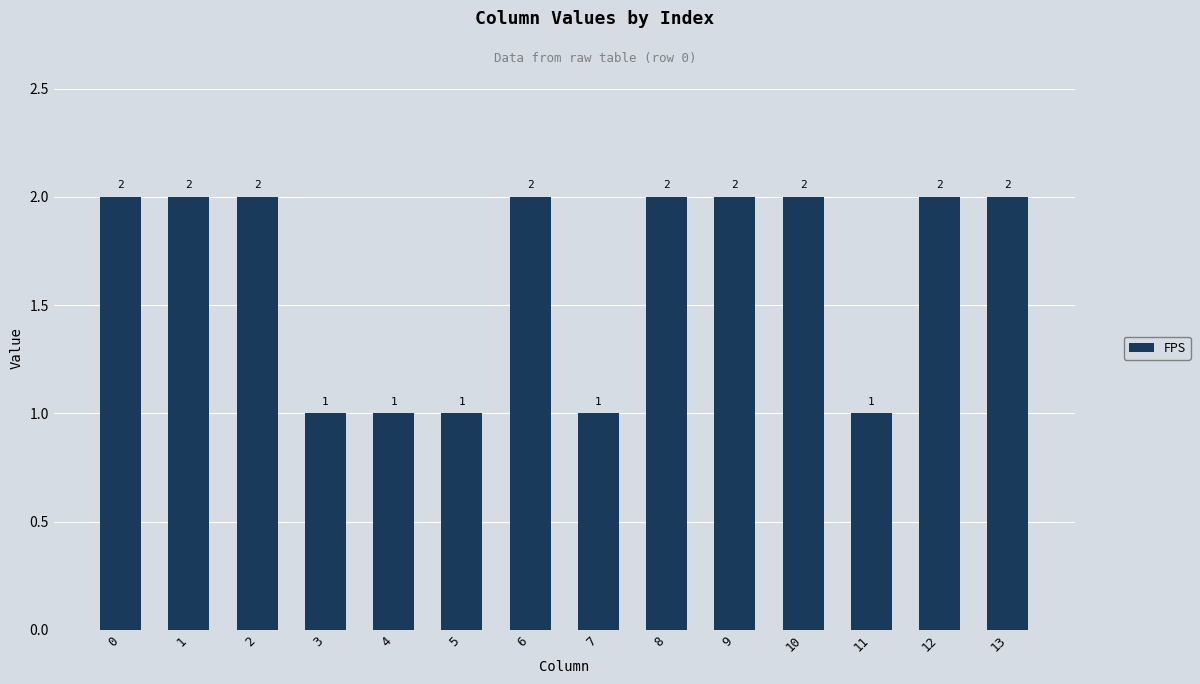

Count the values in the range 1 to 2.

14